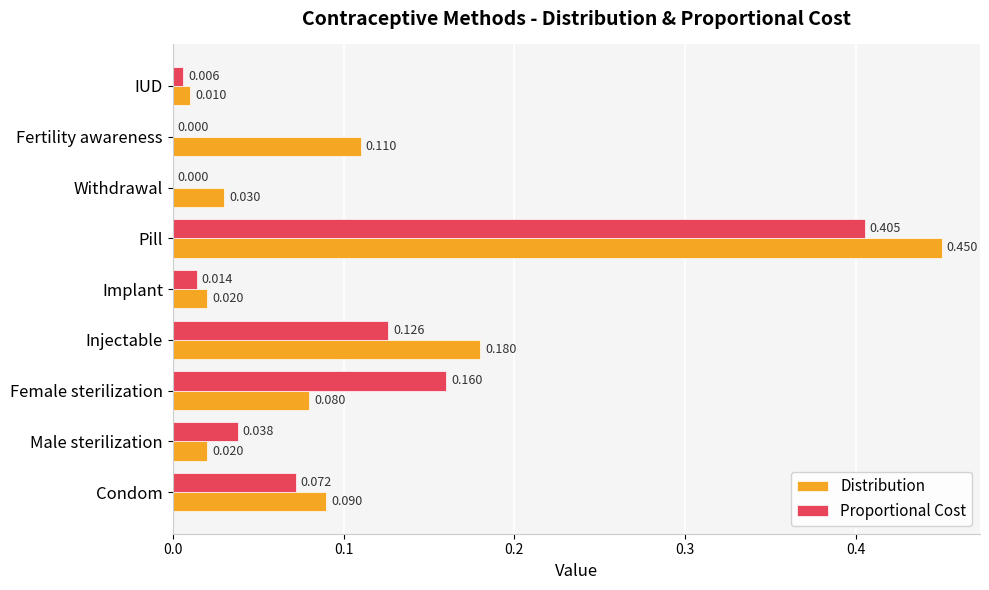

Between Female sterilization and Withdrawal, which series saw the biggest shift?

Proportional Cost